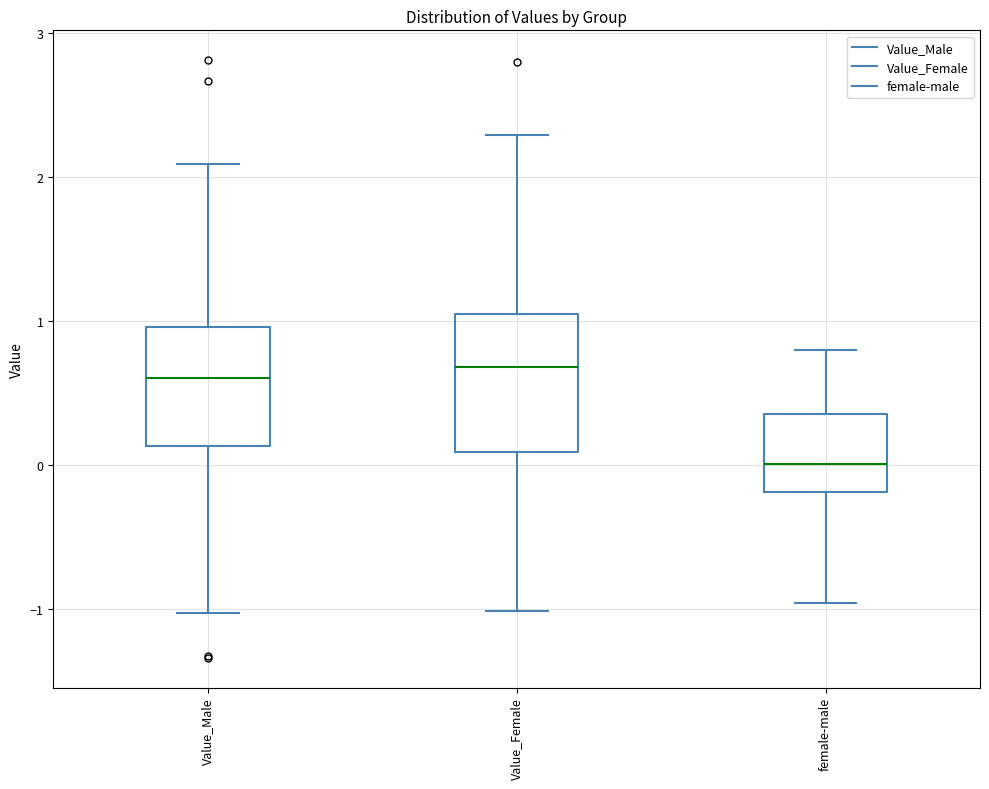

Reading left to right, transcribe this box plot: for each box, give where its median line is, the range the box spans, and where its two whiskers end, as read against the y-axis. The values are not printed on the chart, so give them approximately, as read against the axis.

Value_Male: median 0.6, box 0.1 to 1.0, whiskers -1.0 to 2.1
Value_Female: median 0.7, box 0.1 to 1.0, whiskers -1.0 to 2.3
female-male: median 0.0, box -0.2 to 0.4, whiskers -1.0 to 0.8